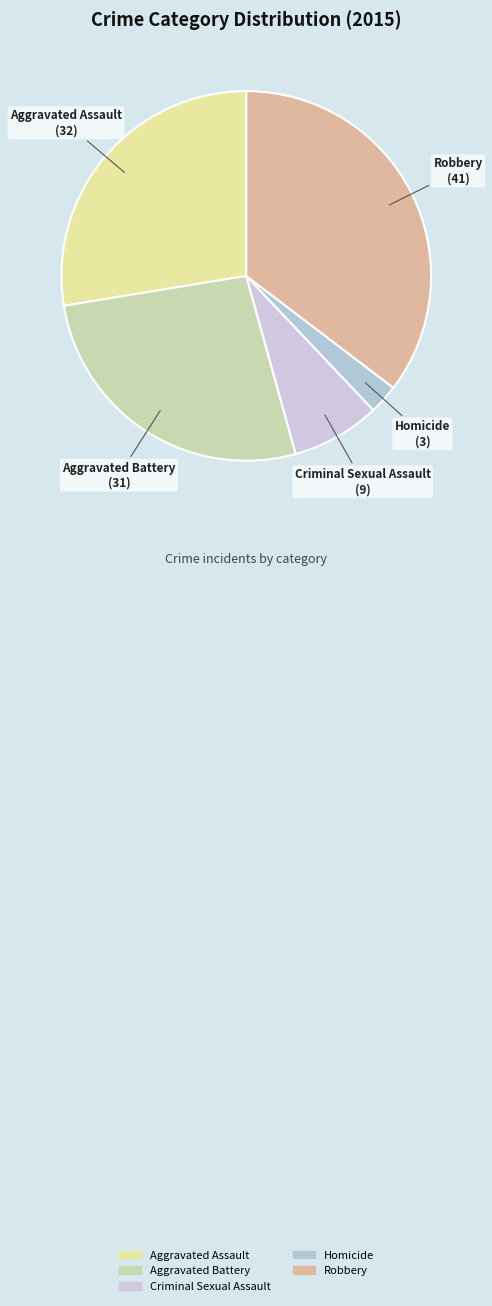

Count the number of slices in the pie.

5